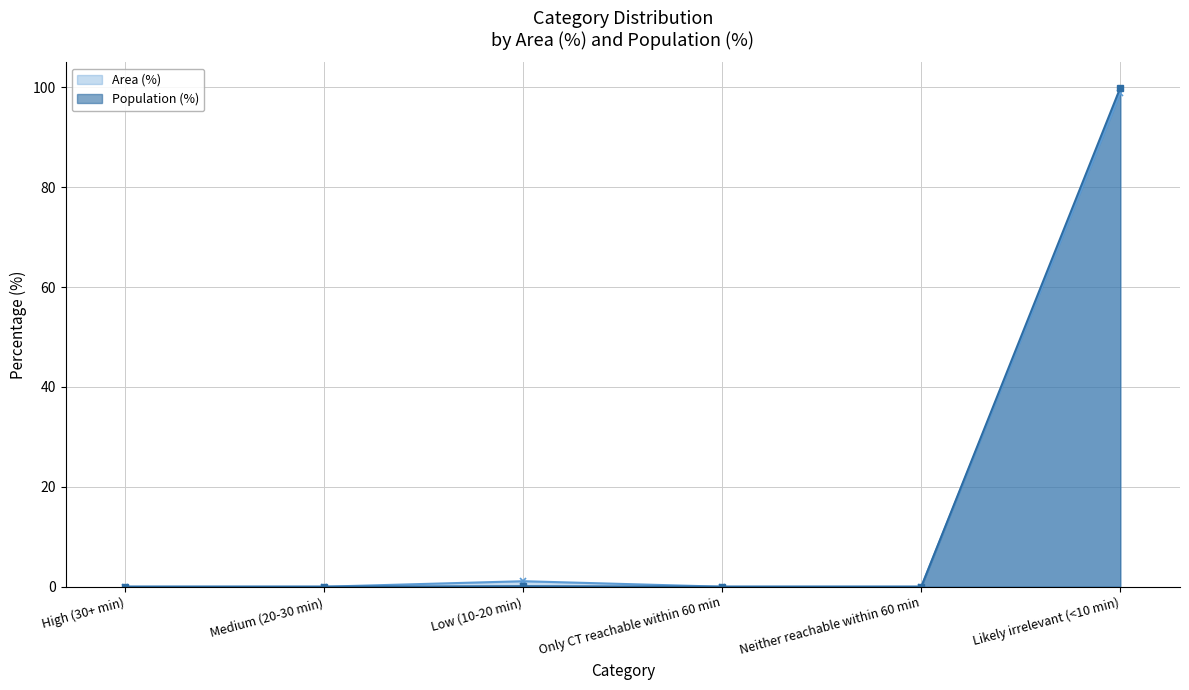

What position from the left is Only CT reachable within 60 min?

4